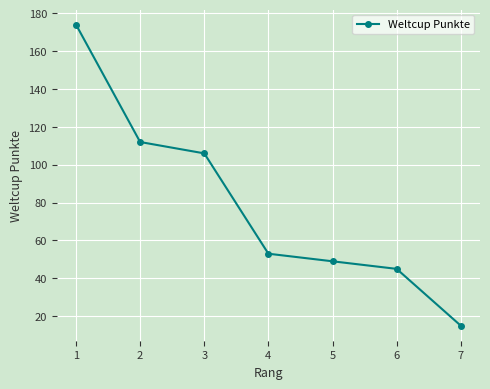

The value at 2 is 59. True or false?

False